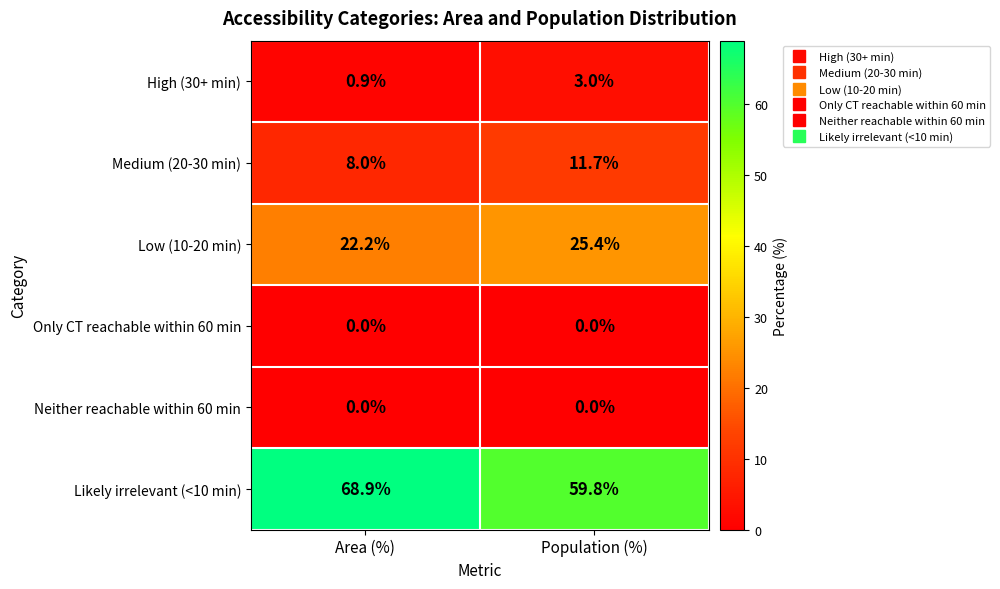

At which label does Low (10-20 min) first exceed 25?

Population (%)